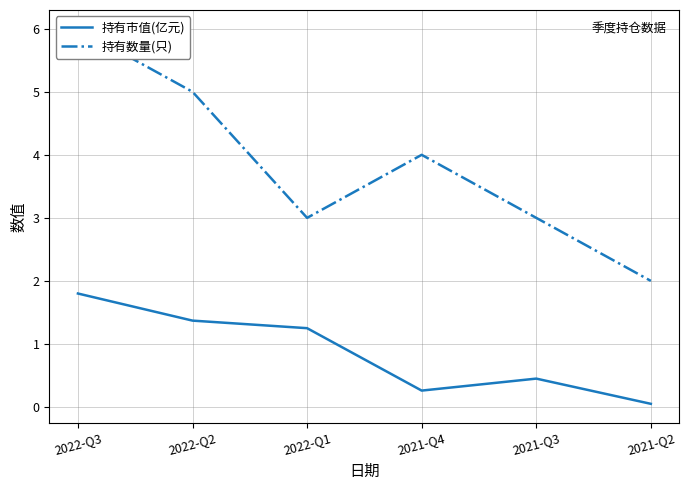

True or false: 持有市值(亿元) has a value of 1.4 at 2022-Q2.

True